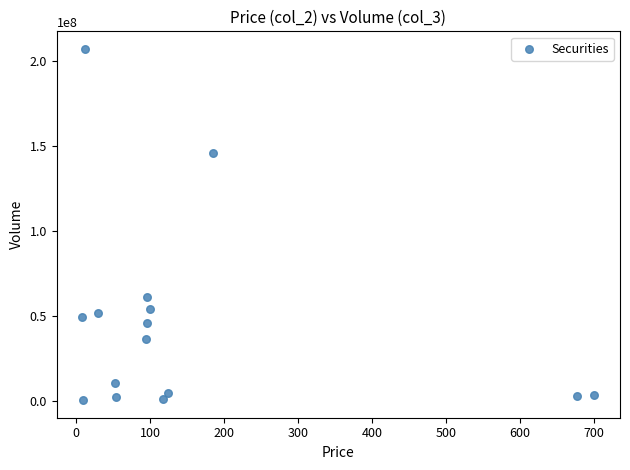

What is the range of Y values (max minus min)?

206357650